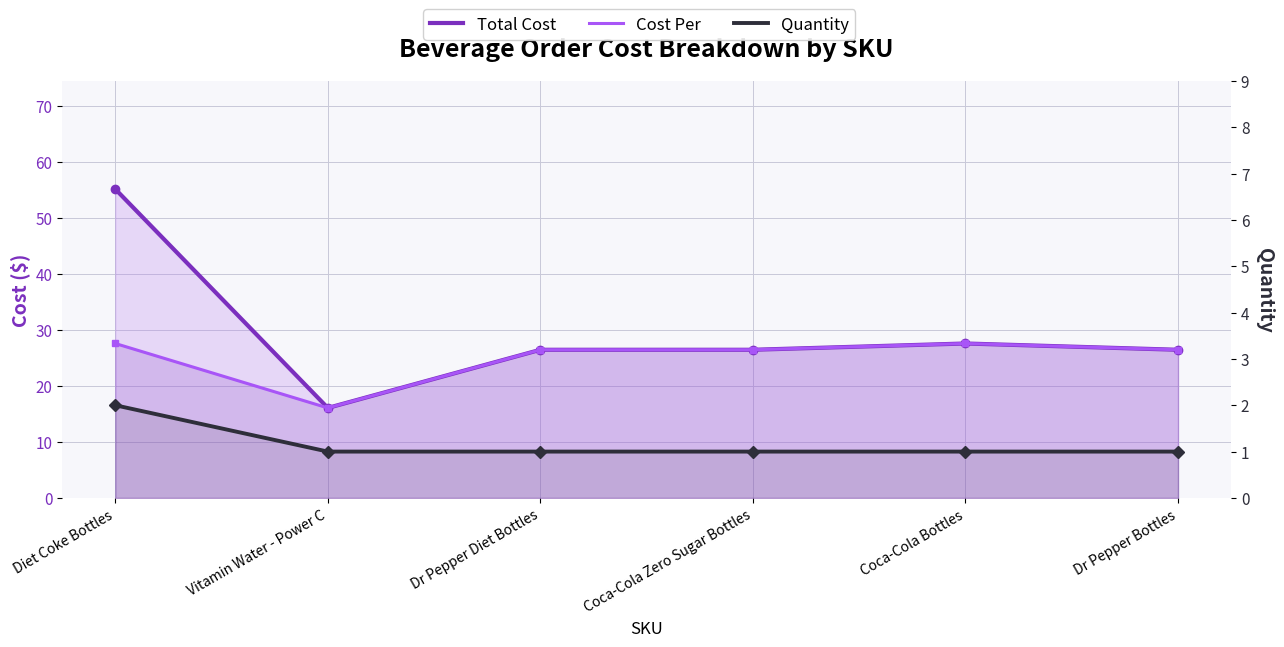

How many data points does each series have?

6